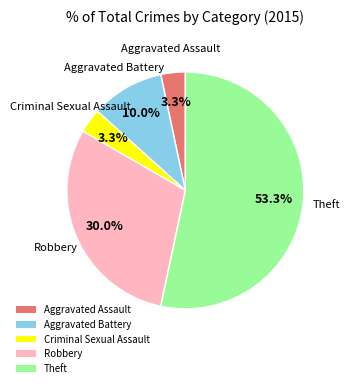

Which category accounts for the majority?

Theft